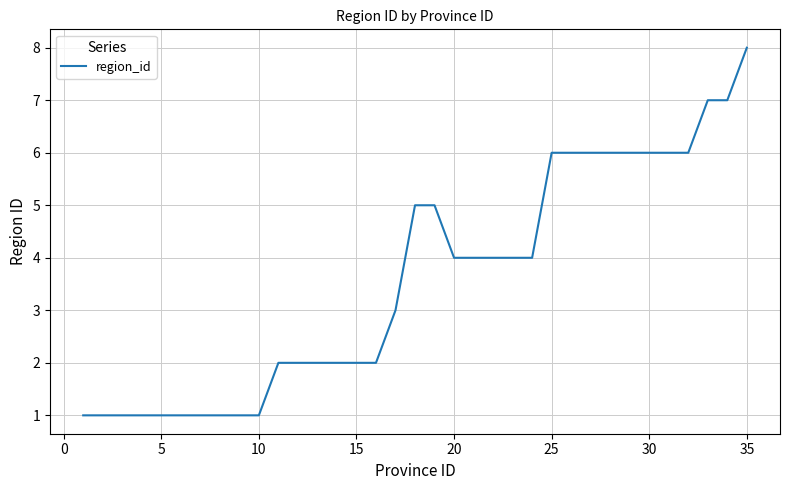

What is the greatest value displayed?

8